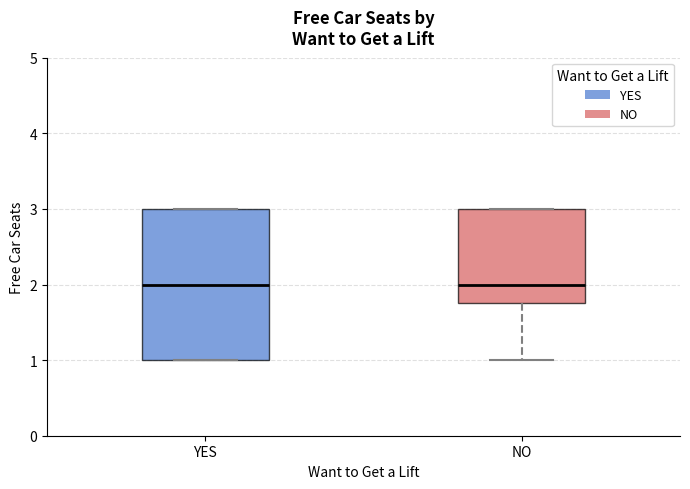

Reading left to right, read every box against the y-axis: the position of its median line, the range the box covers, and the ends of its whiskers. The values are not printed on the chart, so give them approximately, as read against the axis.

YES: median 2.0, box 1.0 to 3.0, whiskers 1.0 to 3.0
NO: median 2.0, box 1.8 to 3.0, whiskers 1.0 to 3.0